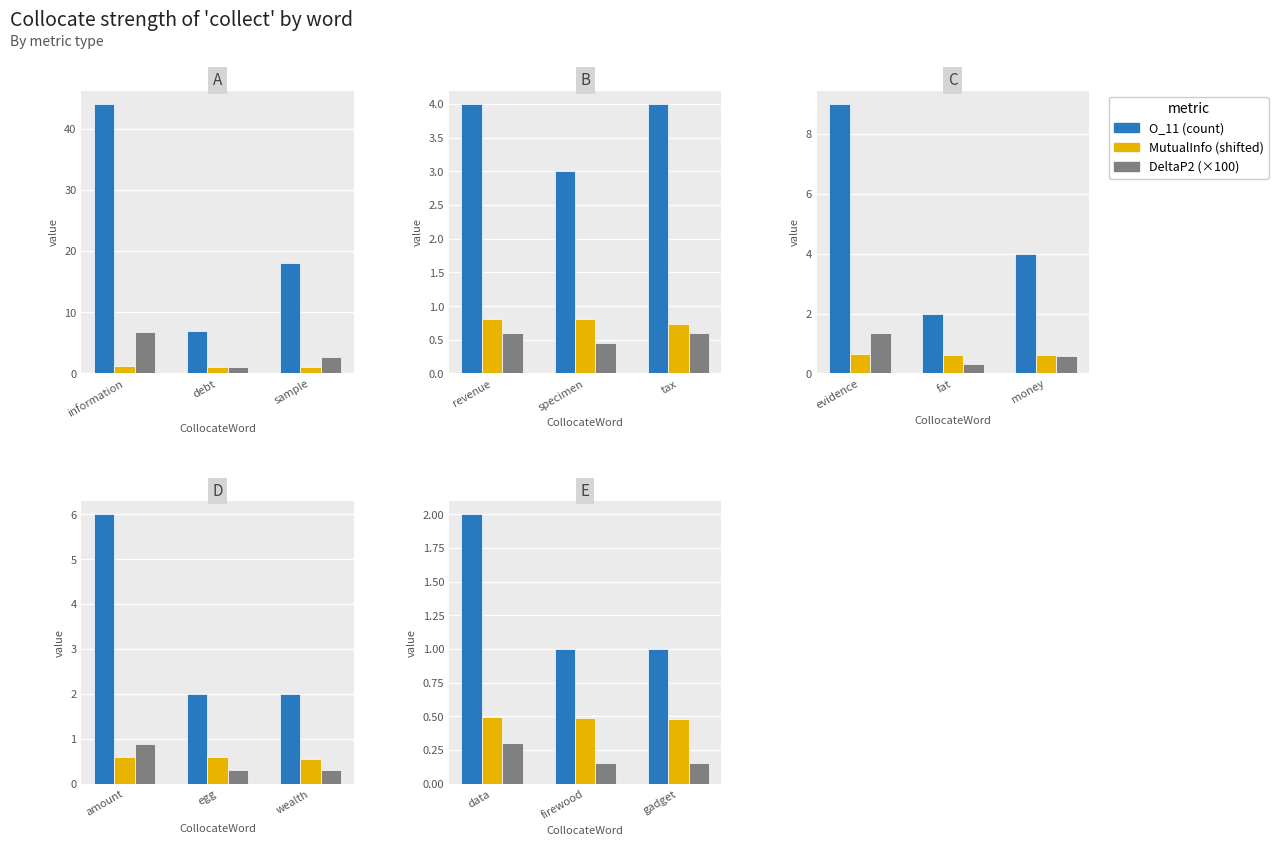

Is the value of O_11 at sample greater than the value of MutualInfo at debt?

Yes